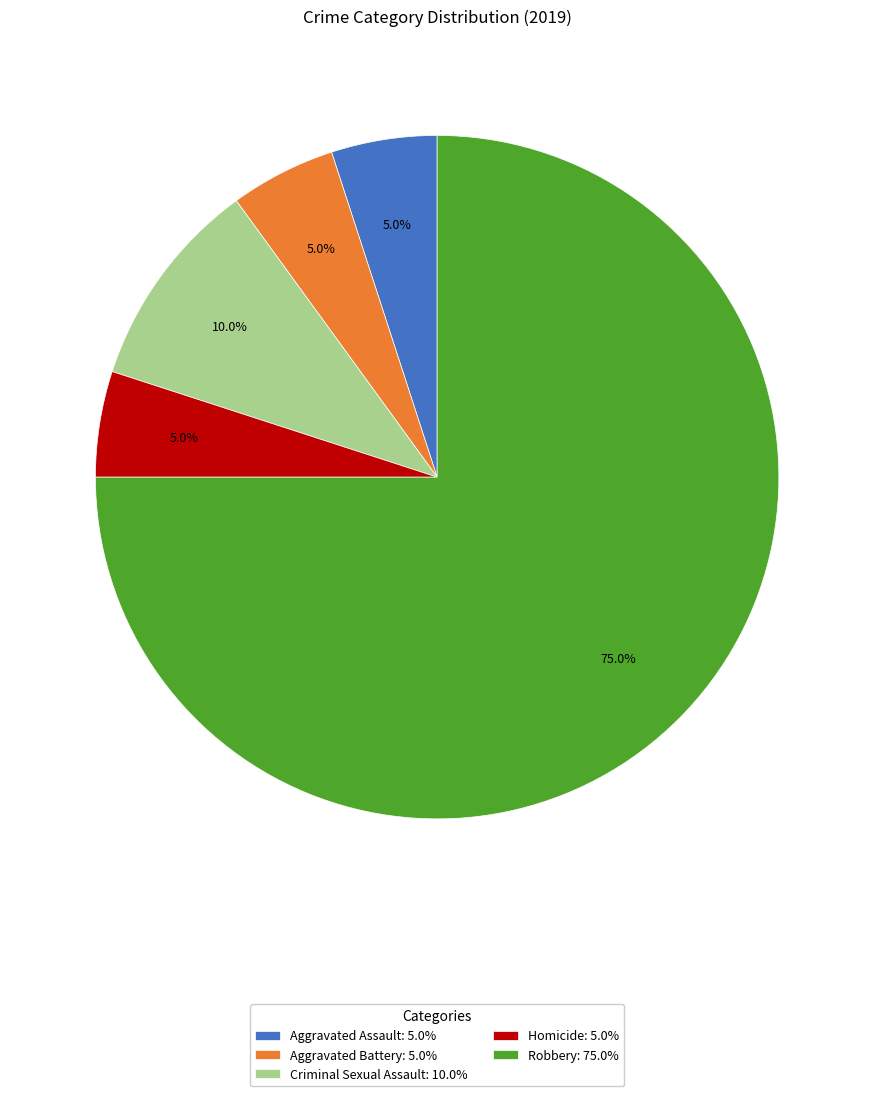

Approximately how many times larger is the value at Criminal Sexual Assault: 10.0% compared to Aggravated Battery: 5.0%?

2.0